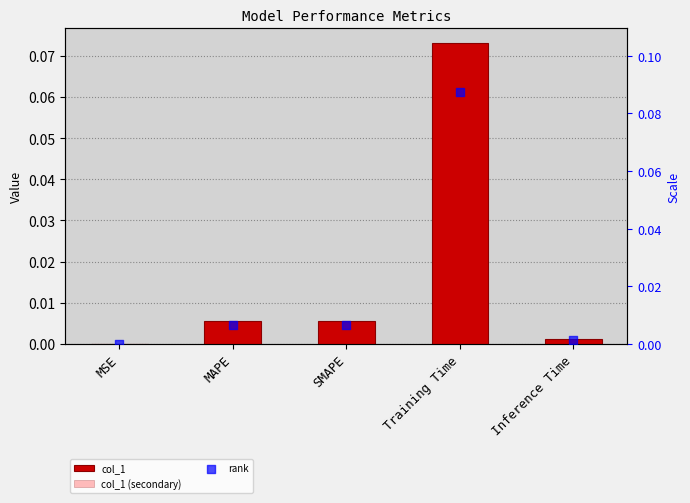

Which series has the largest Y range (max minus min)?

rank